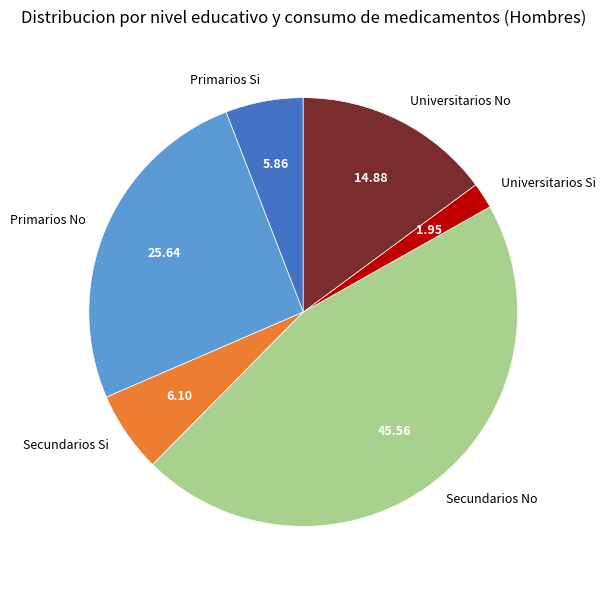

Does any single category account for the majority?

No